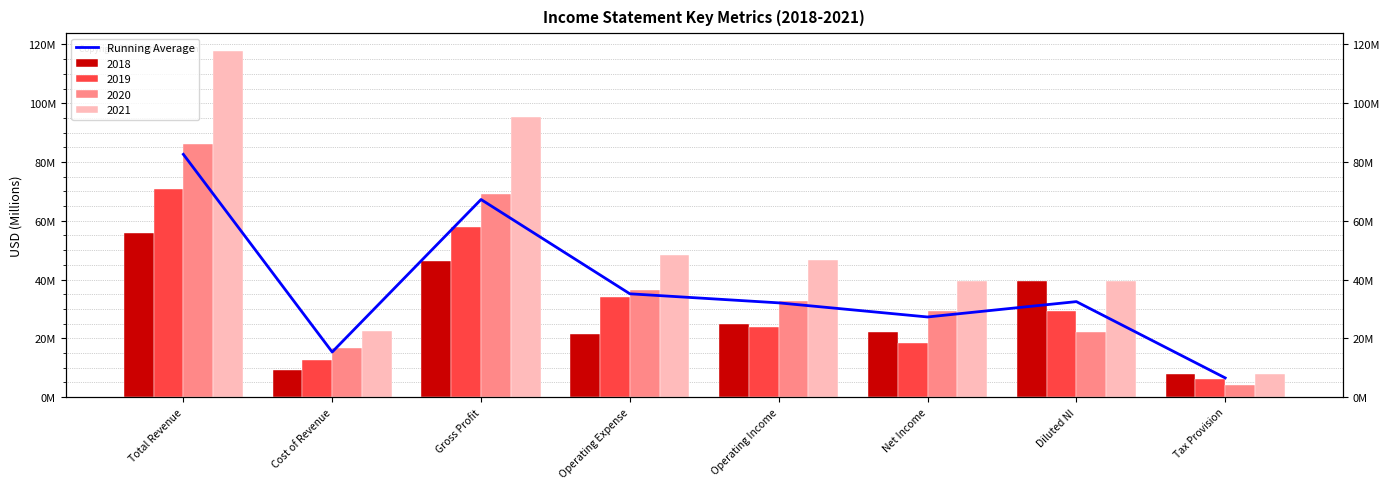

What is the label of the 6th bar from the right?

Gross Profit